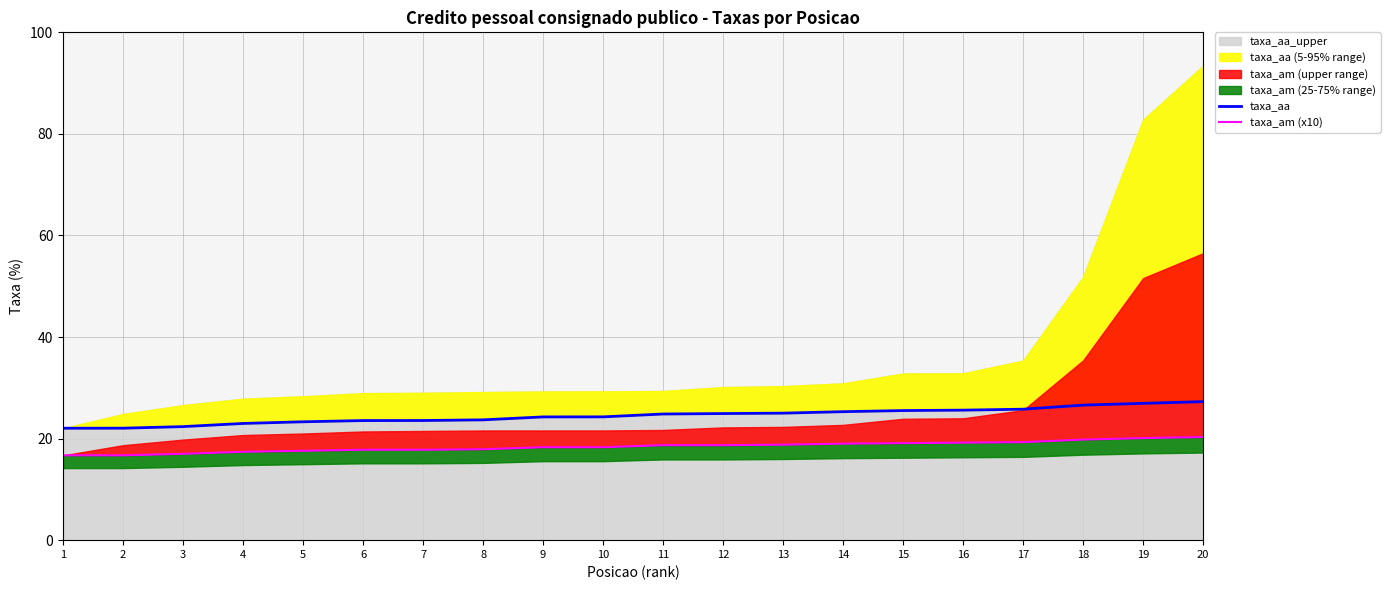

How many data points in taxa_am (x10) are above 18?

12